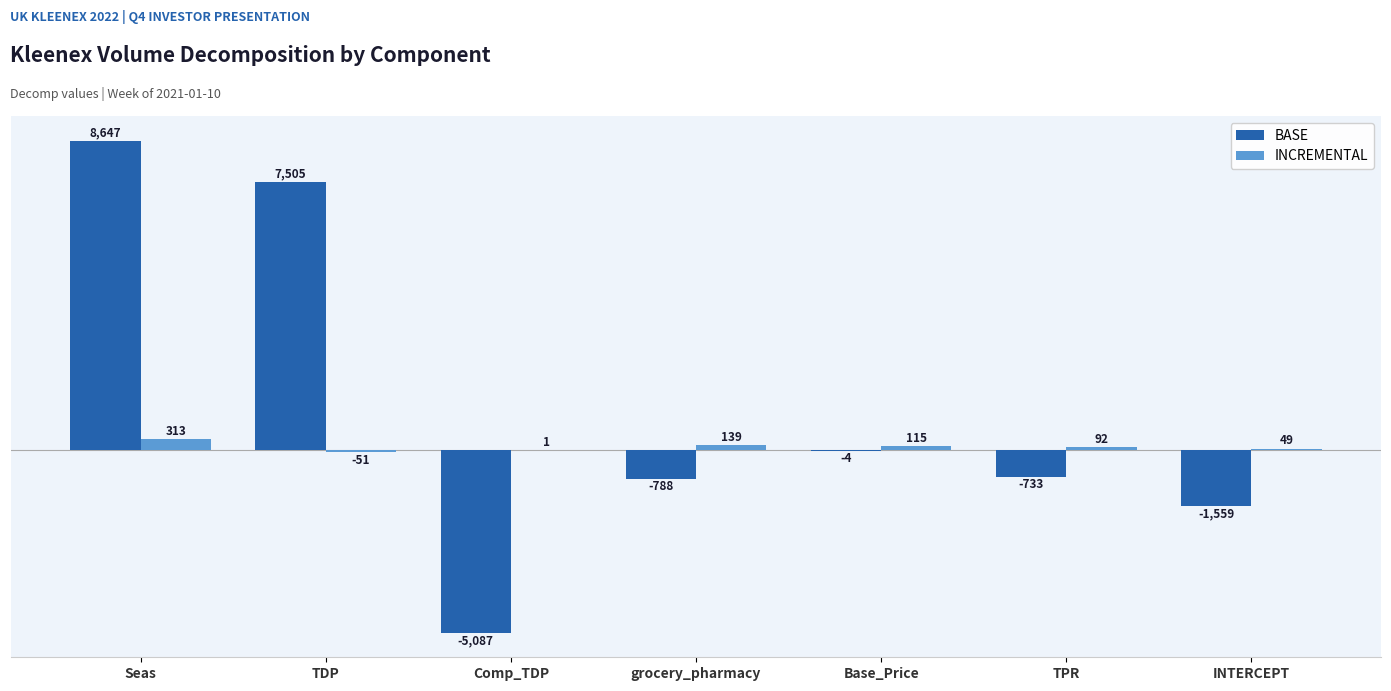

What is the sum of the BASE values at Comp_TDP and Base_Price?

-5091.0